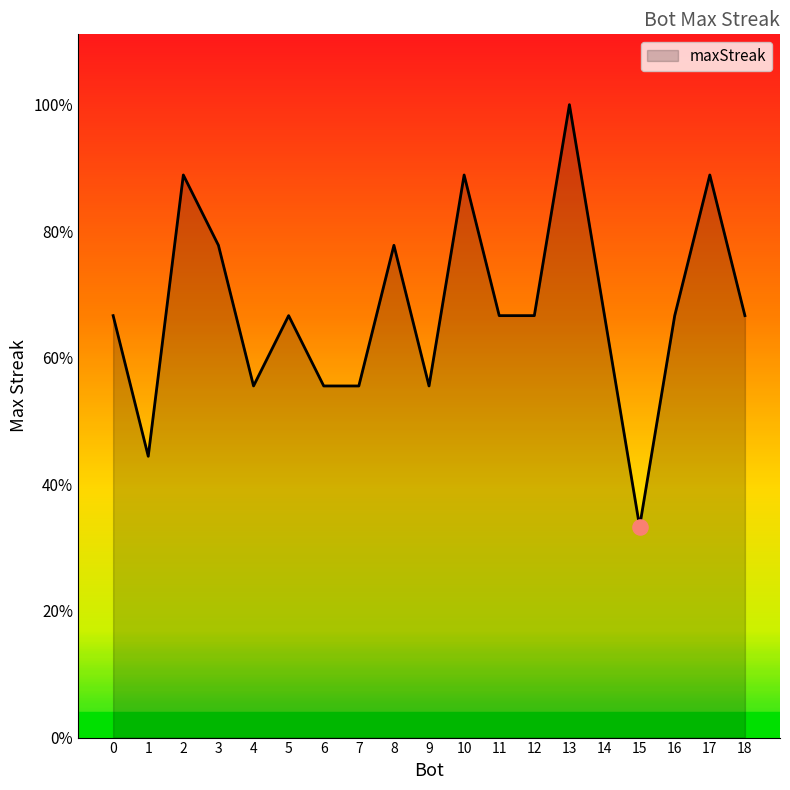

Is this an area chart (filled region under the line)?

Yes